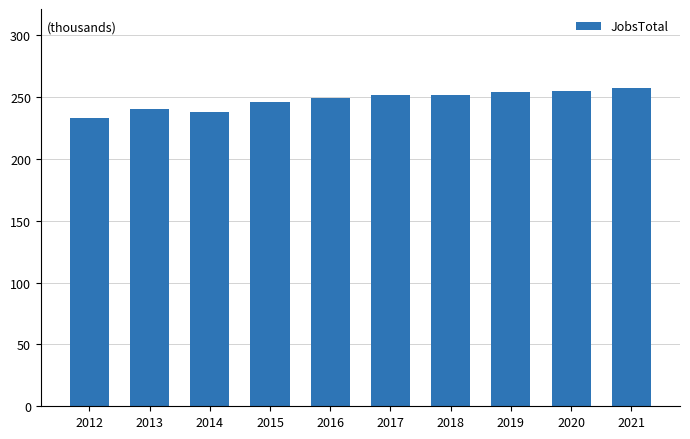

True or false: the data shows 246 at 2015.

True